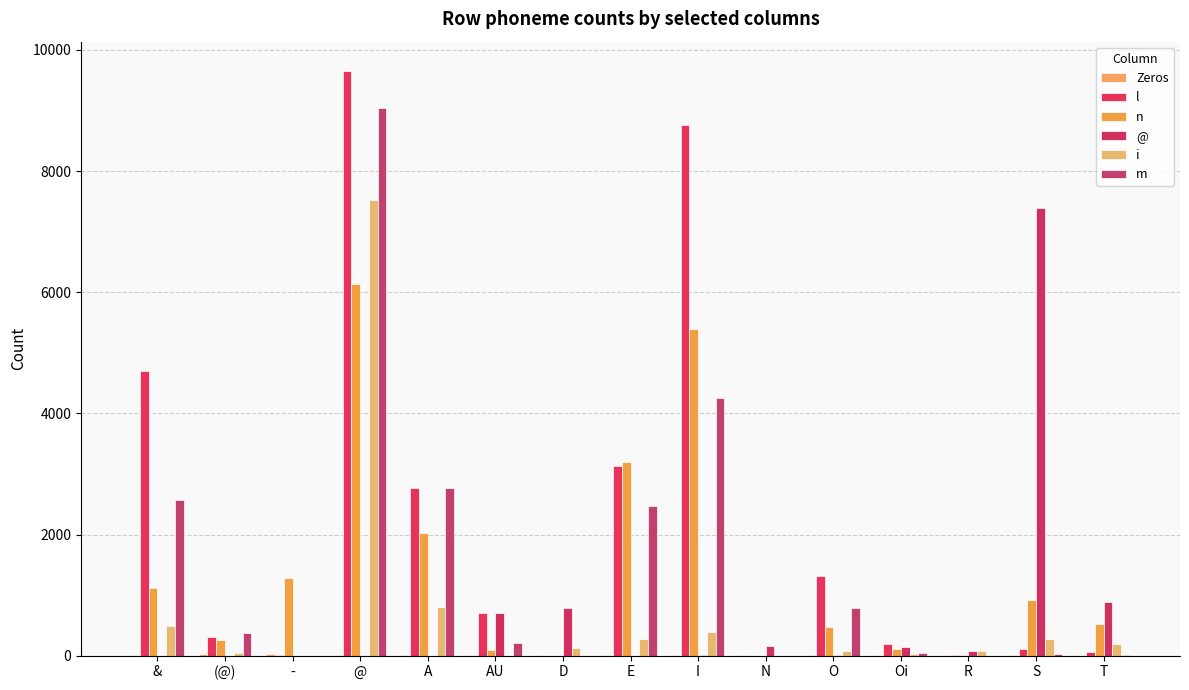

How many groups of bars are there?

15